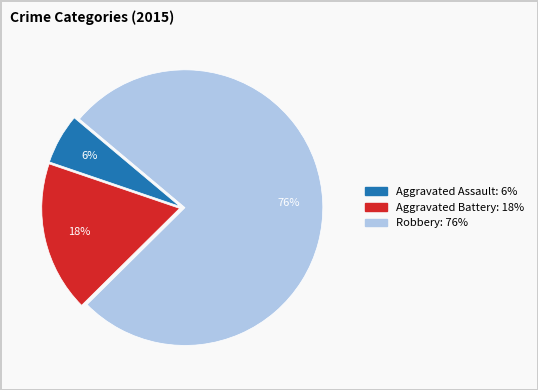

Which category has the smallest portion of the pie?

Aggravated Assault